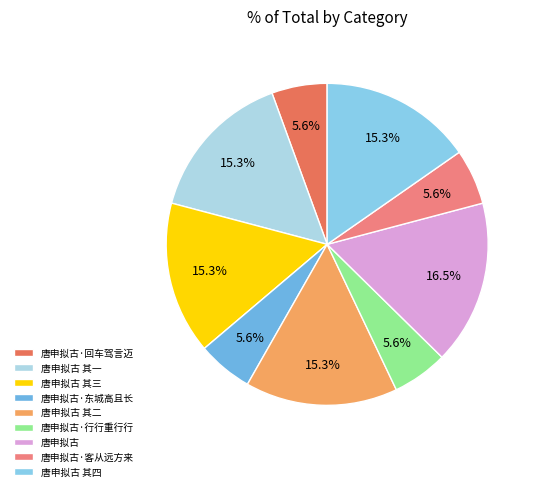

Which category has the smallest portion of the pie?

唐申拟古·回车驾言迈